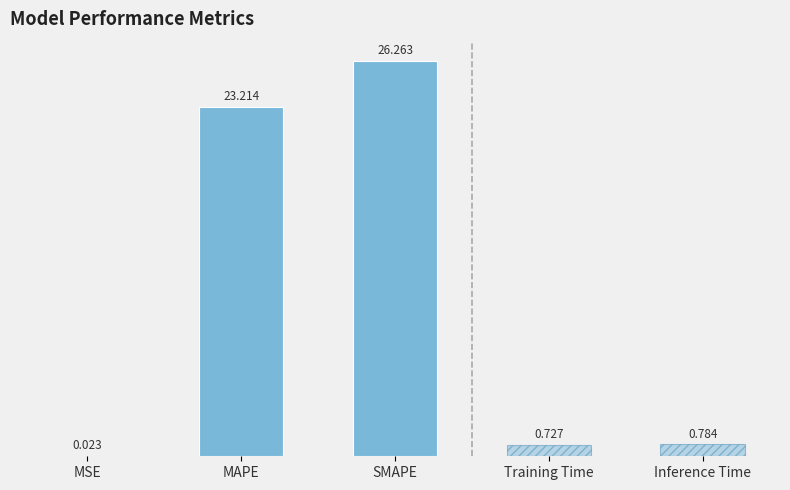

What is the difference between the second highest and minimum values?

23.2